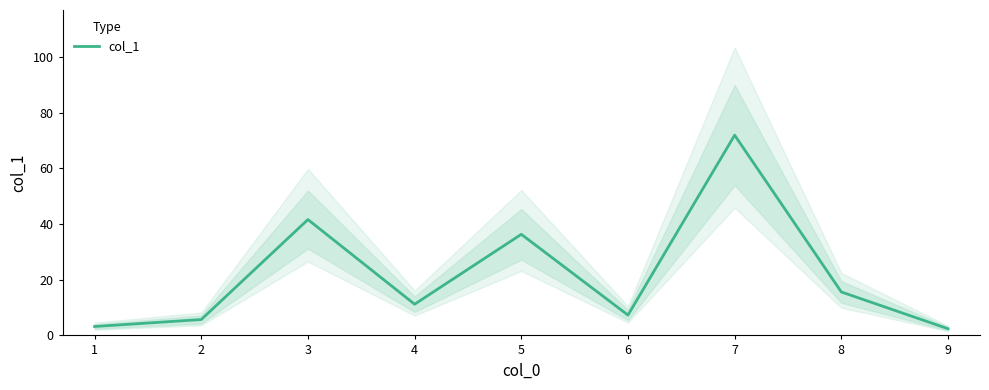

At which category does the data reach its first local valley?

4